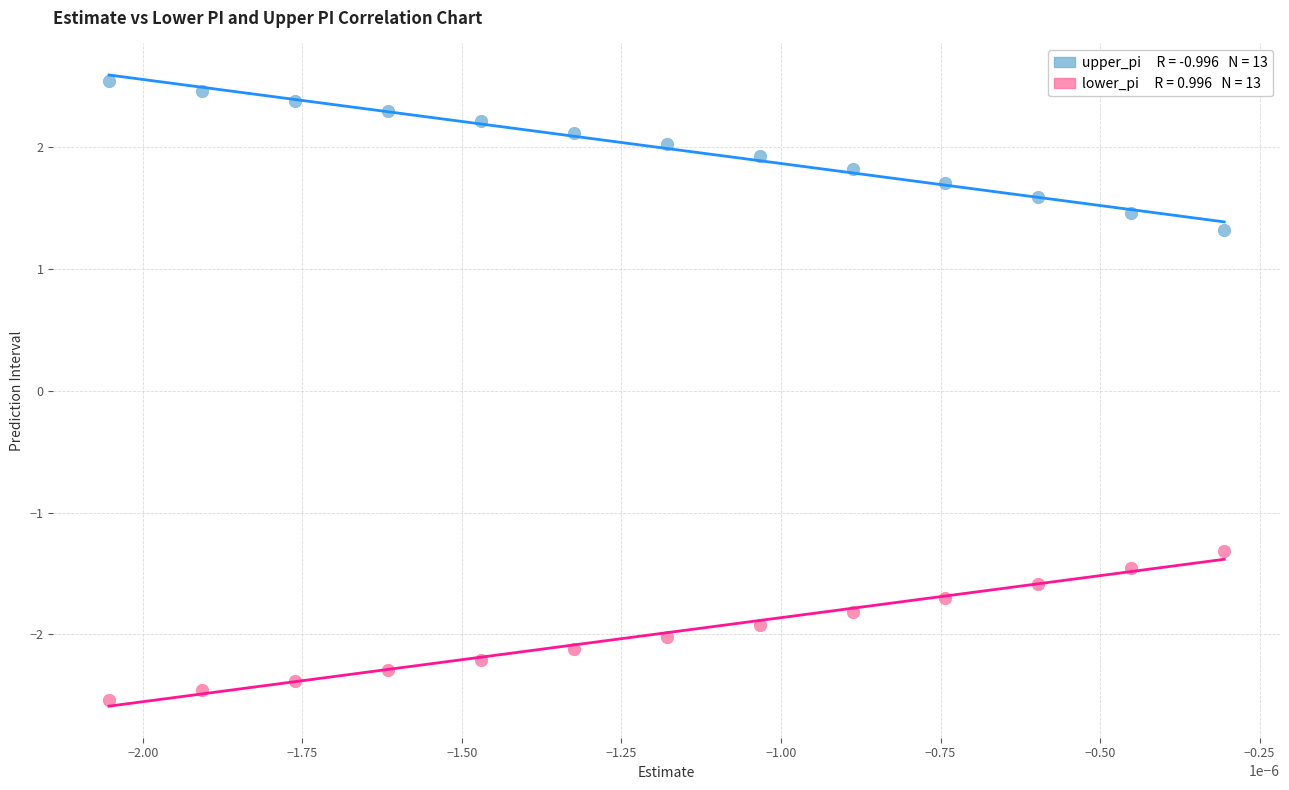

Across all data points, what is the range of Y values (max minus min)?

5.1